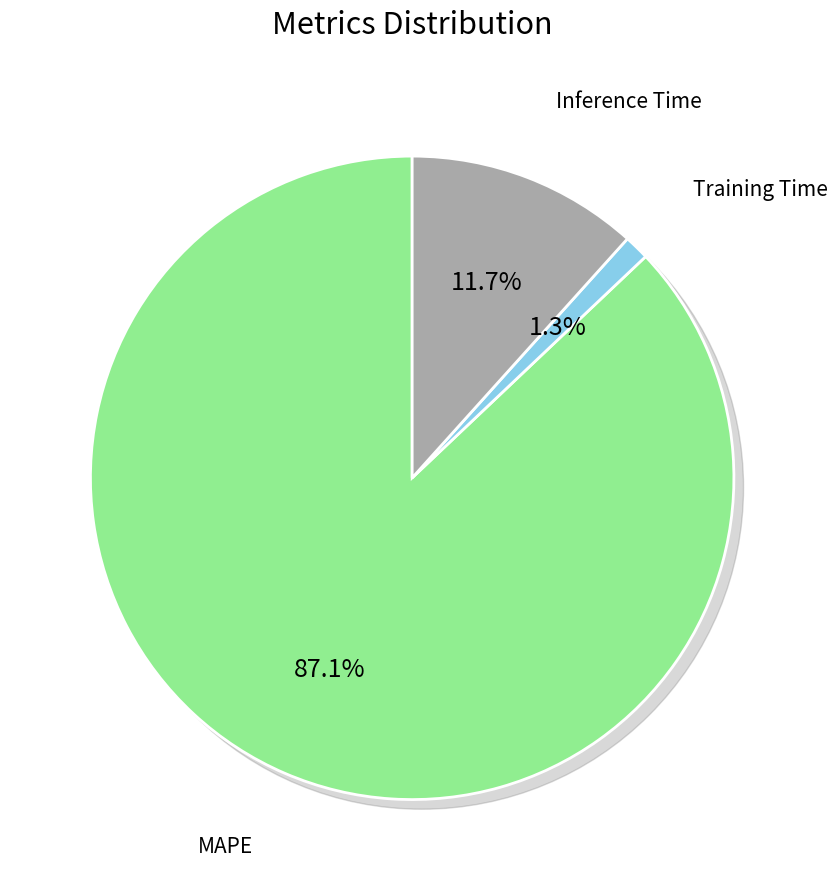

What is the change in value from MAPE to Training Time?

-7.8